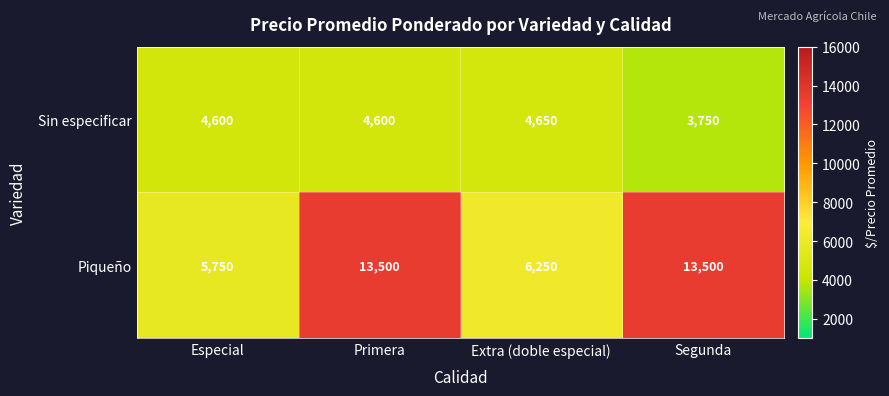

Where is Piqueño nearest to the value 9625?

Extra (doble especial)